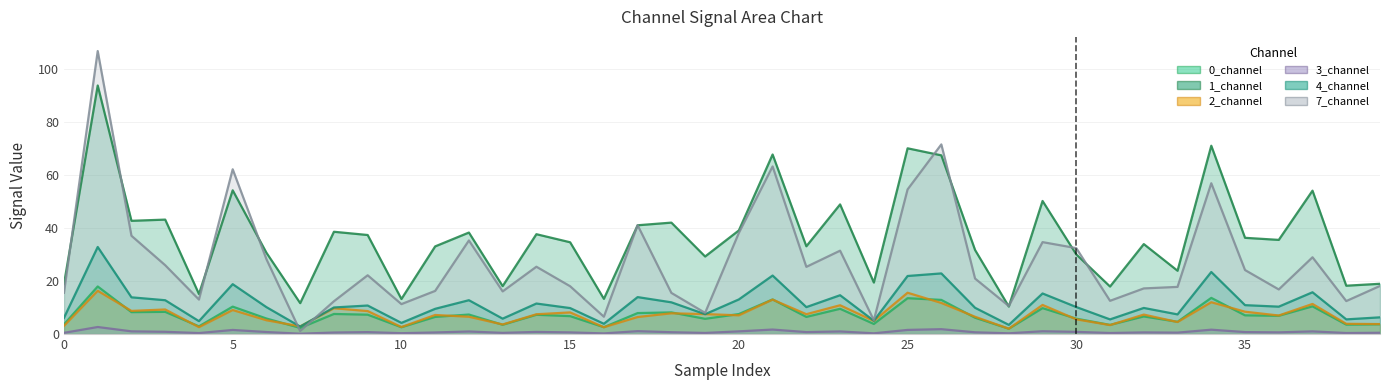

Rank the series by their maximum value, from highest to lowest.

7_channel, 1_channel, 4_channel, 0_channel, 2_channel, 3_channel